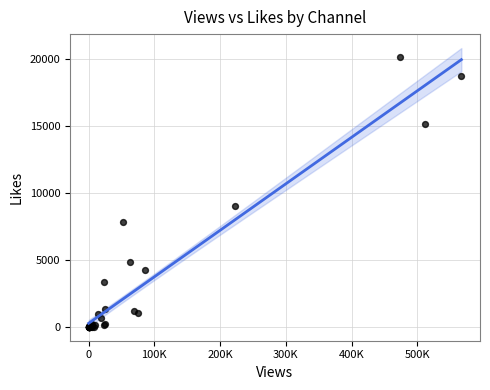

What Y value in the scatter plot is closest to 10092?

9022